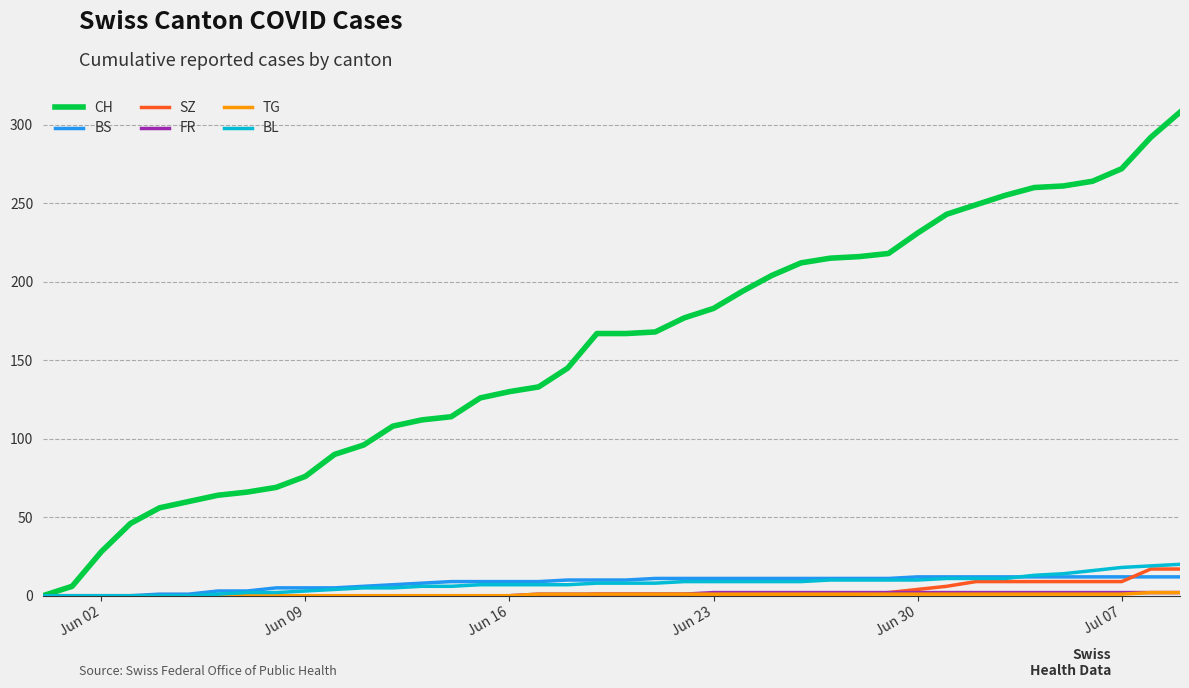

What is the maximum value for SZ?

17